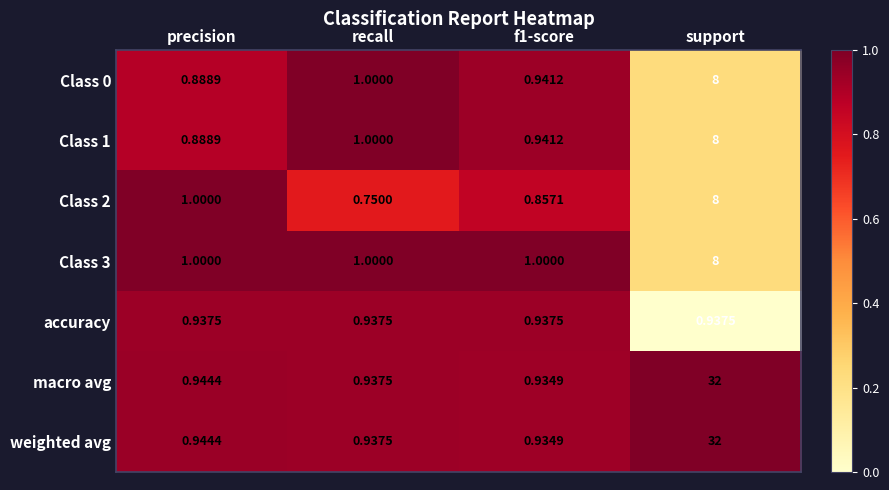

At which category is the sum across all series the highest?

support